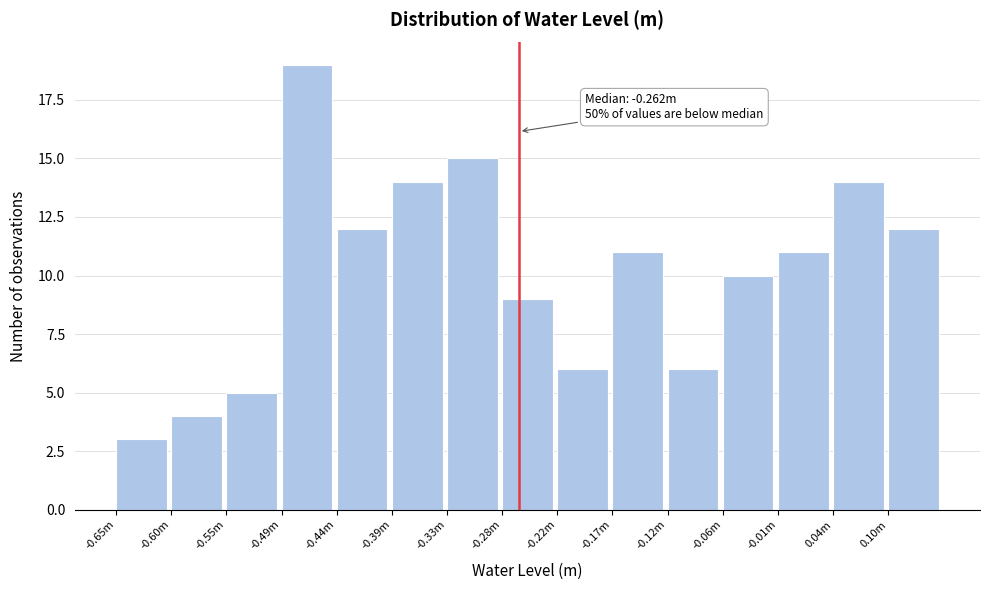

Reading right to left, list all the values displayed in this chart.

0.10m=12	0.04m=14	-0.01m=11	-0.06m=10	-0.12m=6	-0.17m=11	-0.22m=6	-0.28m=9	-0.33m=15	-0.39m=14	-0.44m=12	-0.49m=19	-0.55m=5	-0.60m=4	-0.65m=3